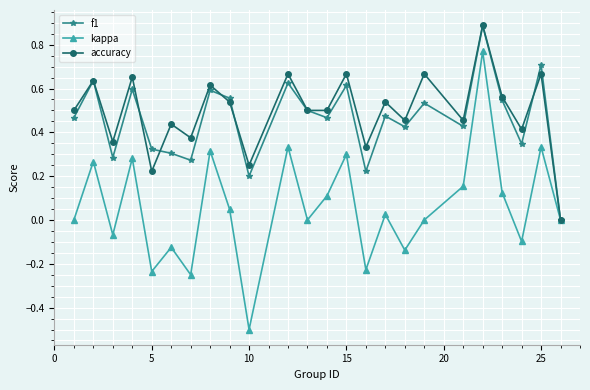

Which series has the widest spread of values?

kappa